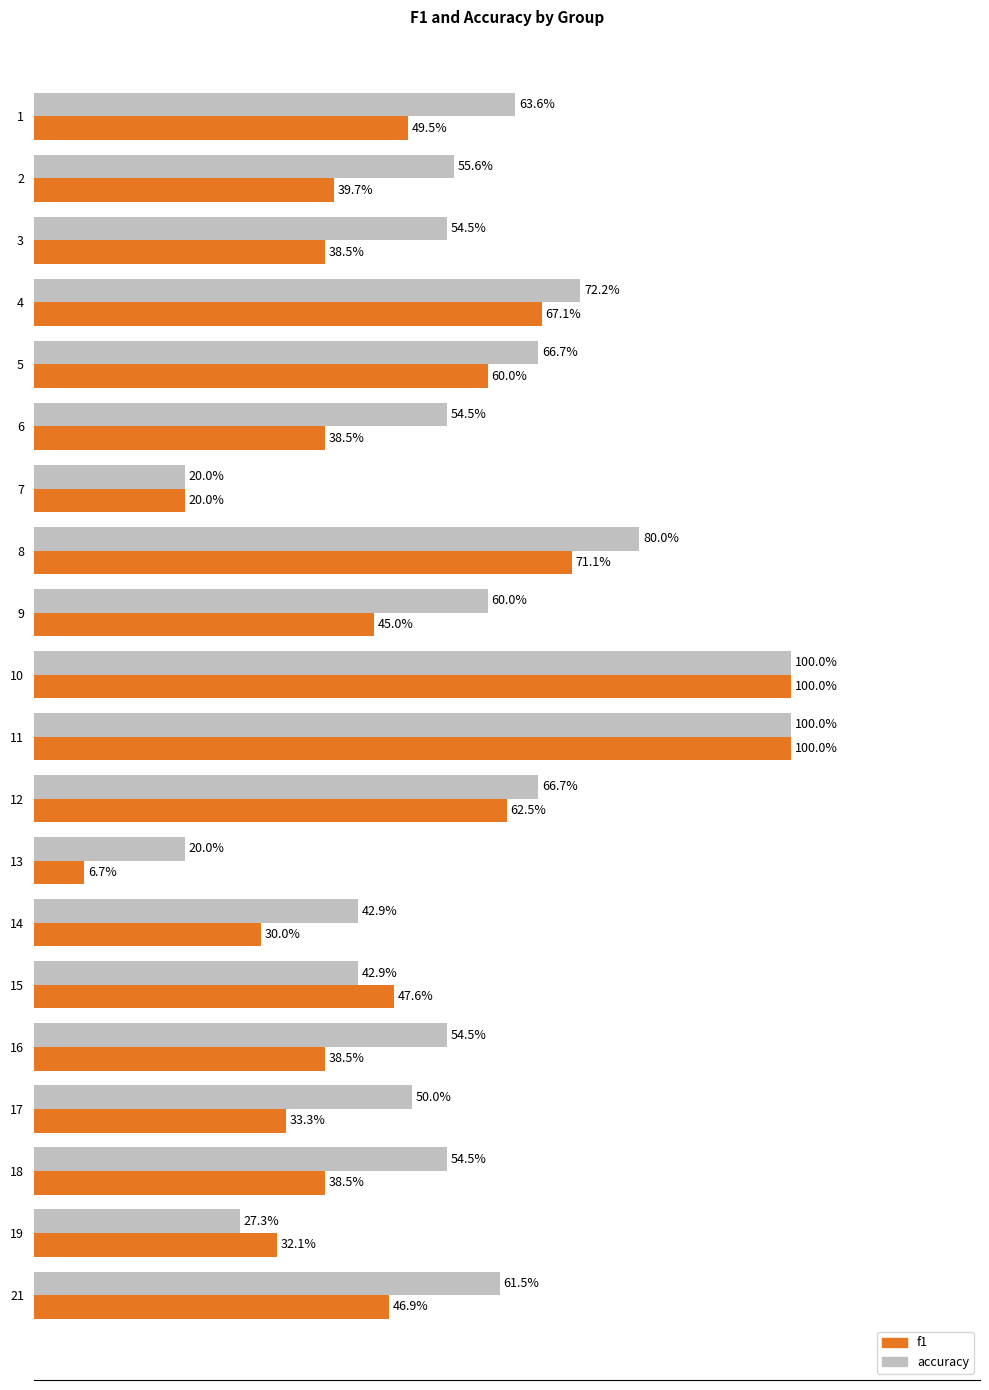

What are all the series names shown in the legend?

f1, accuracy